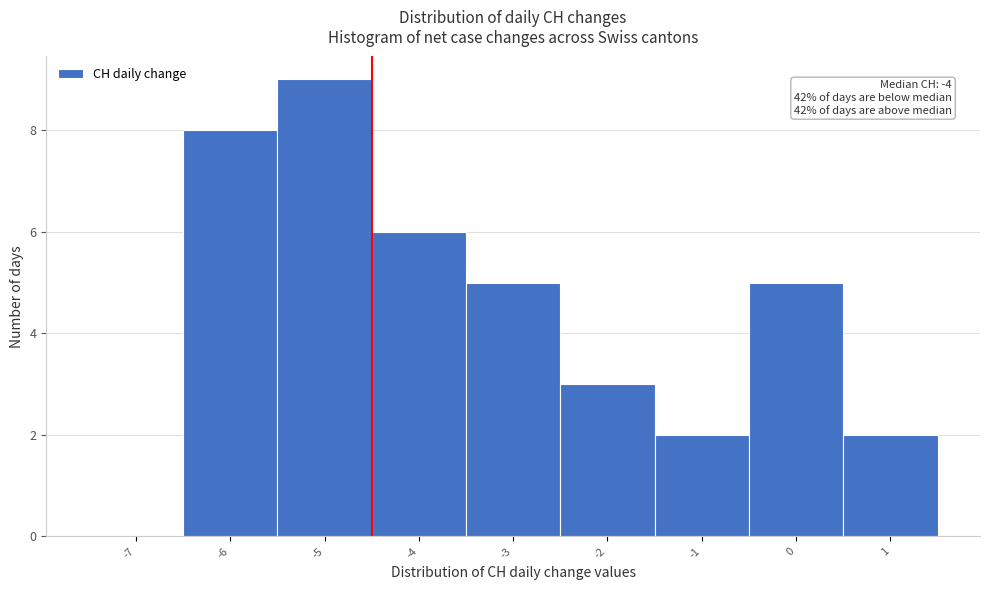

Reading left to right, extract all data points from this chart.

-7=0	-6=8	-5=9	-4=6	-3=5	-2=3	-1=2	0=5	1=2